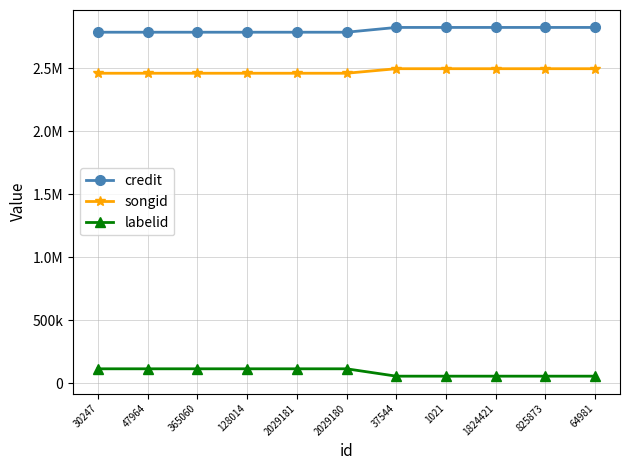

What are all the series names shown in the legend?

credit, songid, labelid